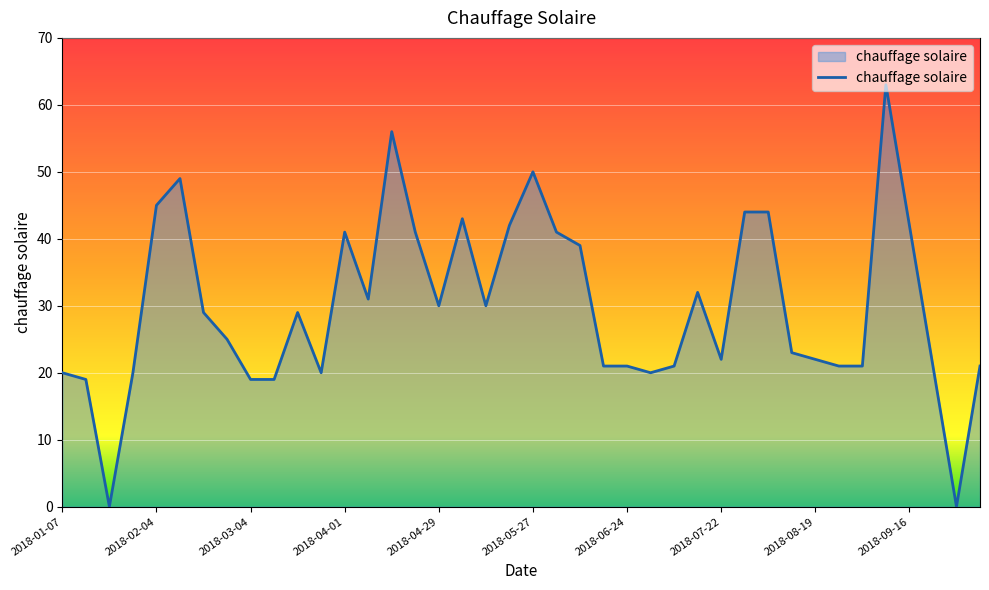

What is the maximum value shown in the chart?

63